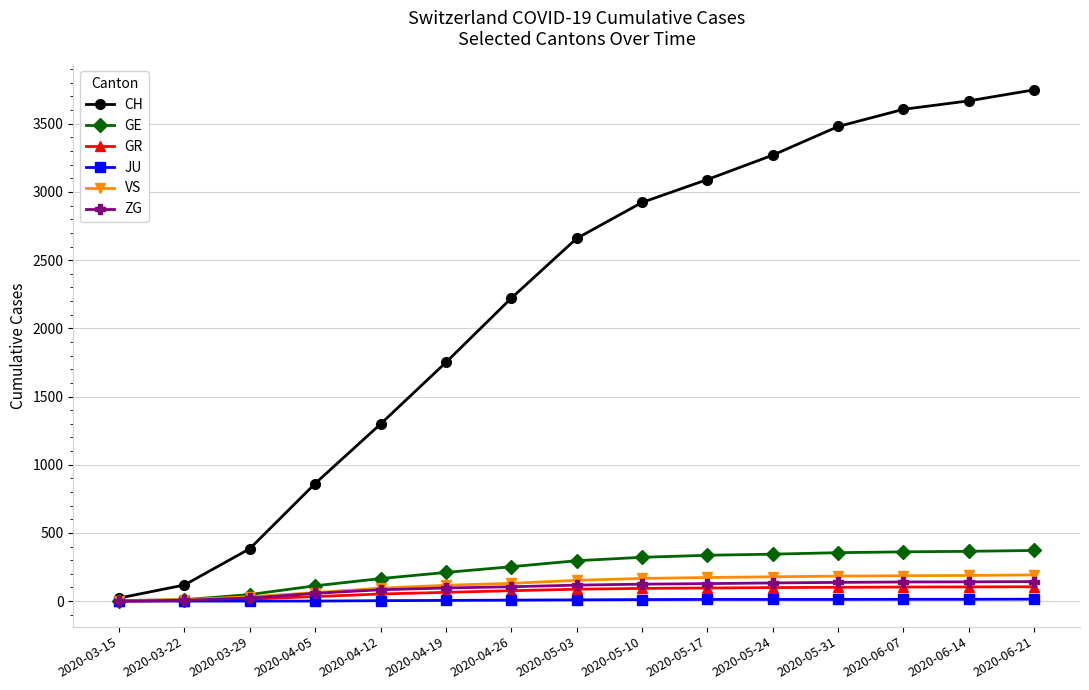

True or false: CH has a value of 3091 at 2020-05-17.

True